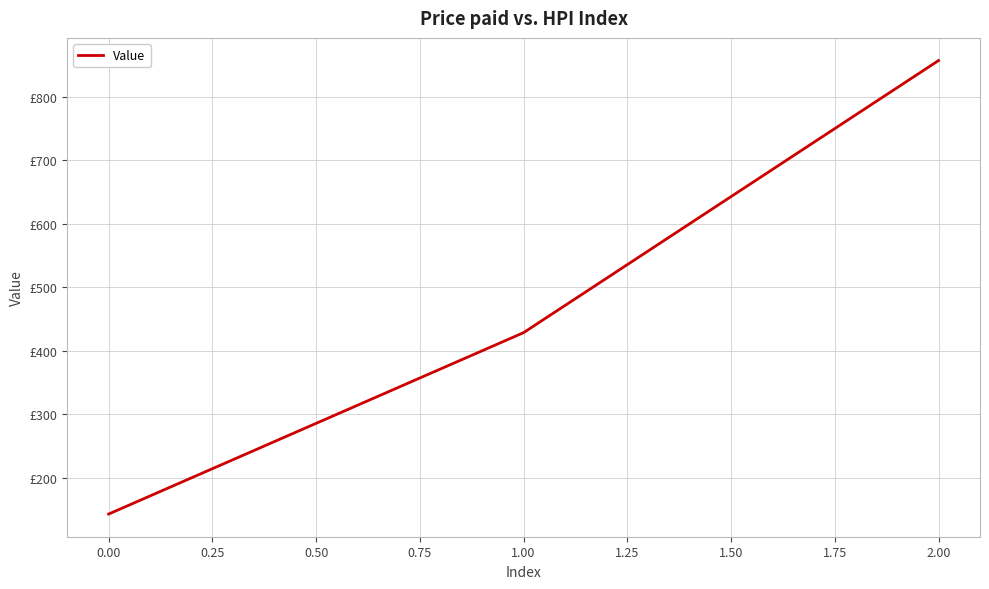

Does the chart display data point markers on the line(s)?

No